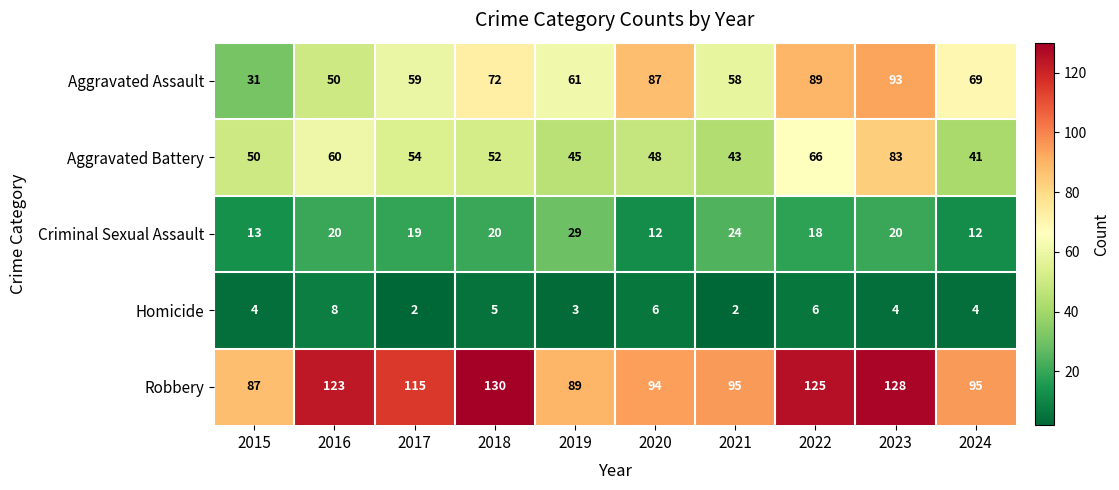

What is the sum of the Aggravated Battery values at 2020 and 2016?

108